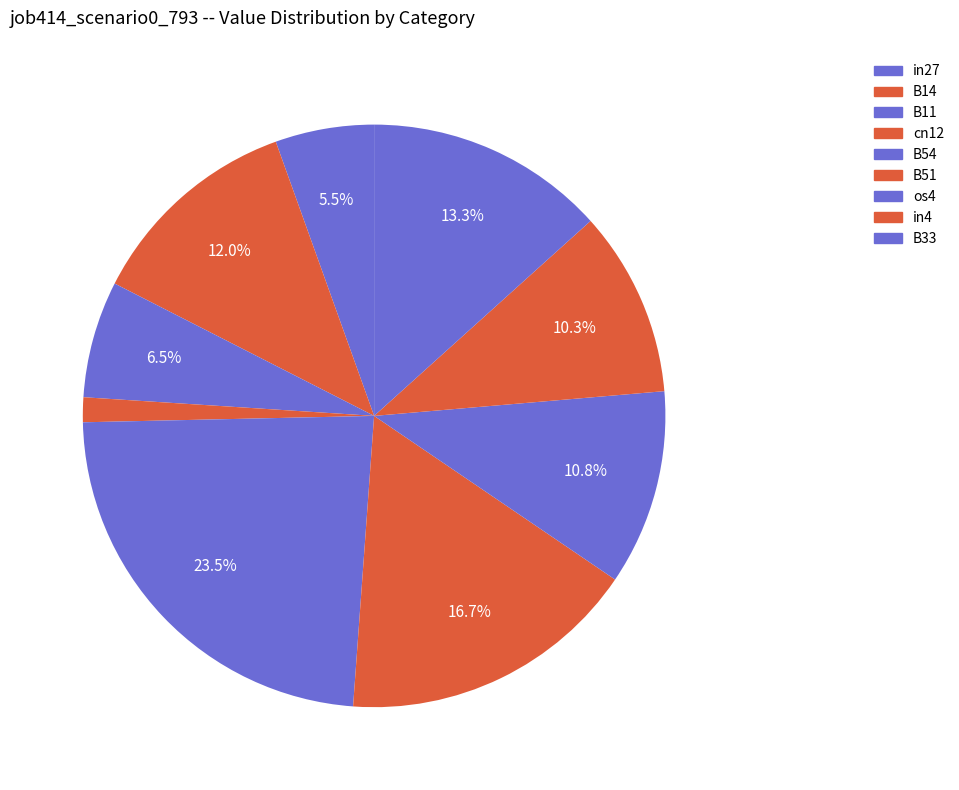

Which slice is the largest?

B54